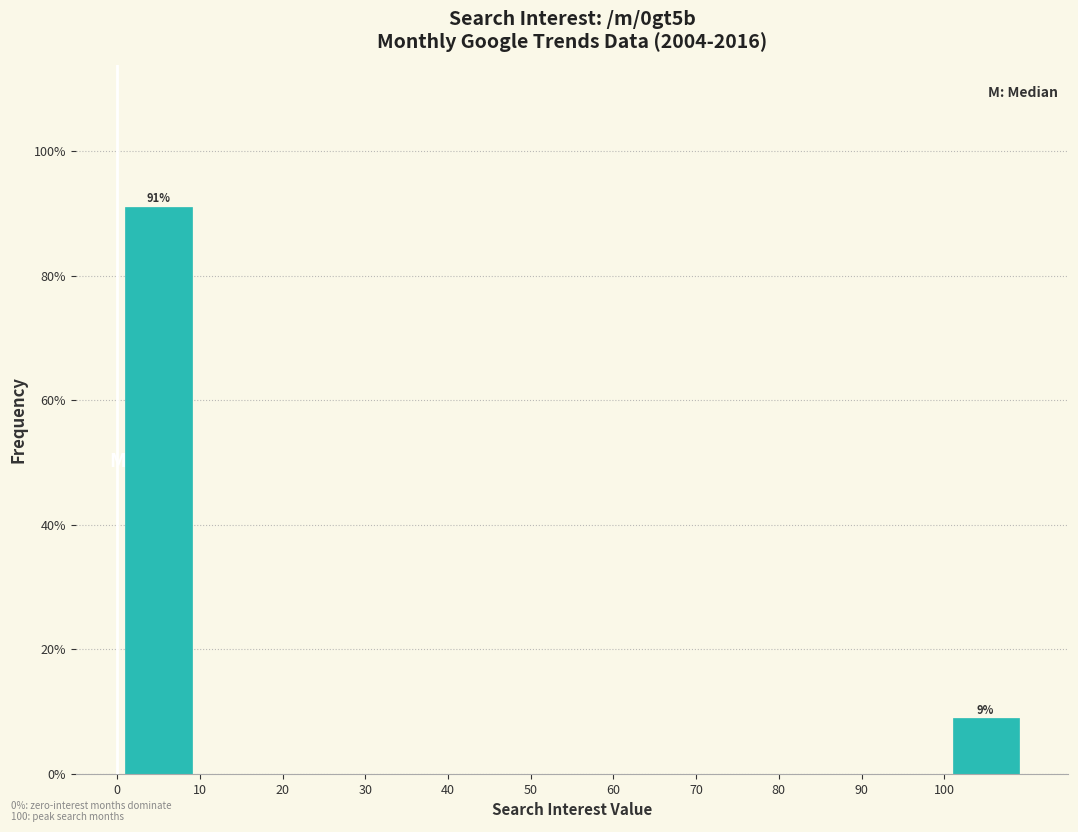

Over which range of the x-axis is the bar tallest?

0 to 10